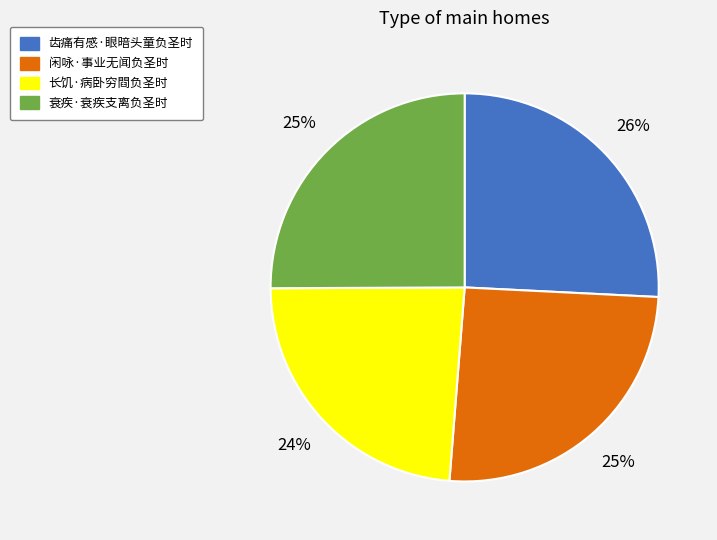

To the nearest percent, what portion does 闲咏·事业无闻负圣时 represent?

25%